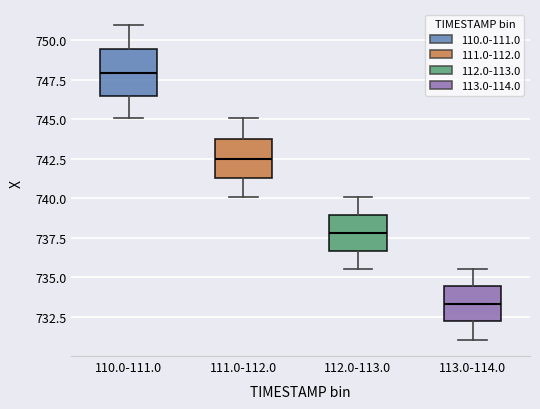

Reading left to right, read every box against the y-axis: the position of its median line, the range the box covers, and the ends of its whiskers. The values are not printed on the chart, so give them approximately, as read against the axis.

110.0-111.0: median 748.0, box 746.5 to 749.5, whiskers 745.0 to 751.0
111.0-112.0: median 742.5, box 741.5 to 744.0, whiskers 740.0 to 745.0
112.0-113.0: median 738.0, box 736.5 to 739.0, whiskers 735.5 to 740.0
113.0-114.0: median 733.5, box 732.0 to 734.5, whiskers 731.0 to 735.5